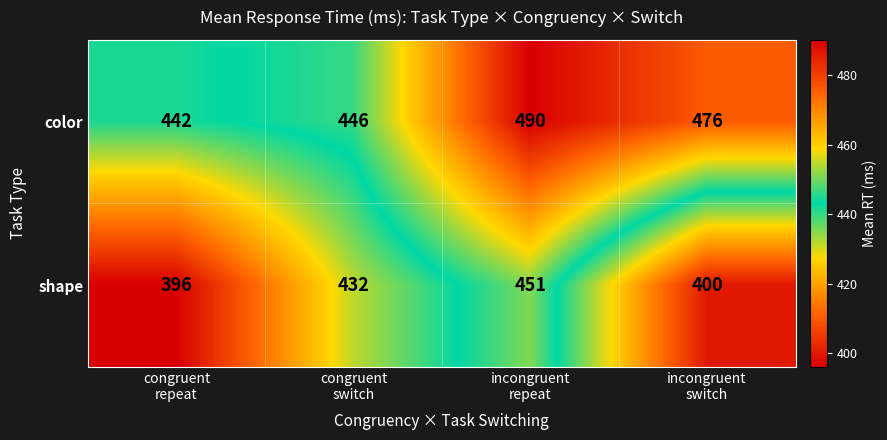

Rank the series by their average value, from highest to lowest.

color, shape